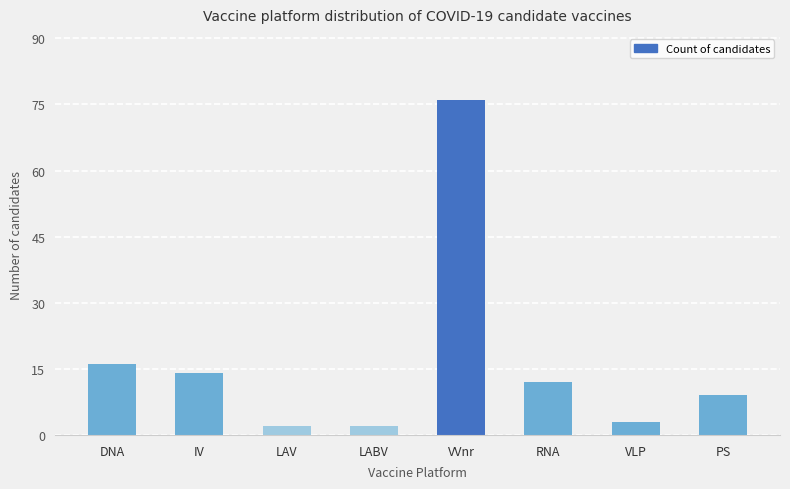

Does the chart contain stacked bars?

No